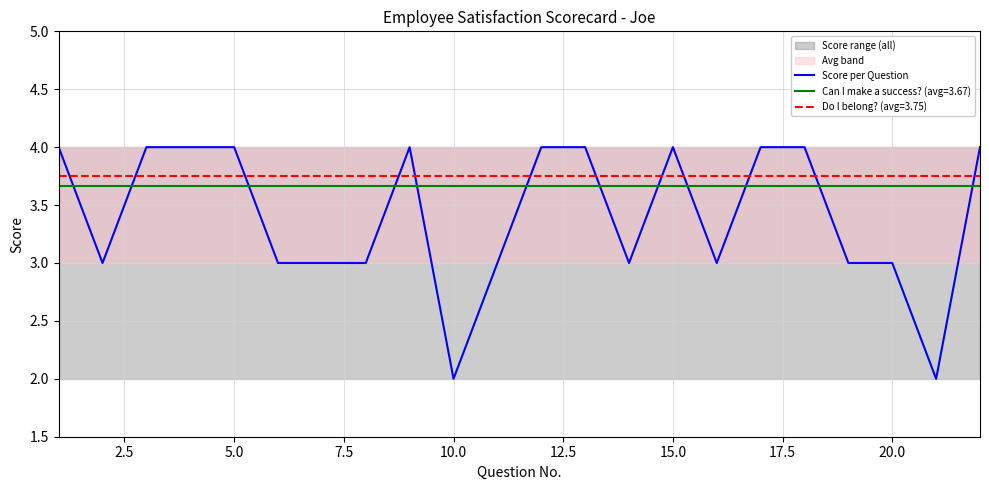

After their last crossing, which series has the higher values: Can I make a success? (avg=3.67) or Score per Question?

Score per Question